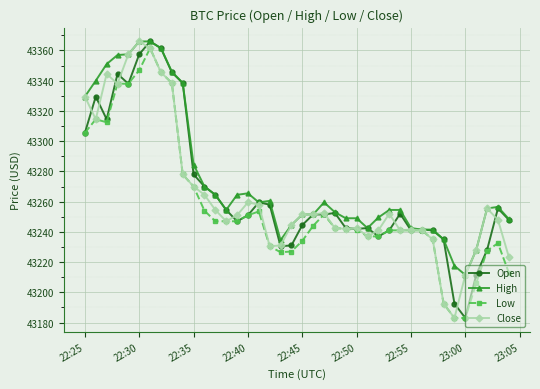

What is the highest value of the Open series?

43366.0